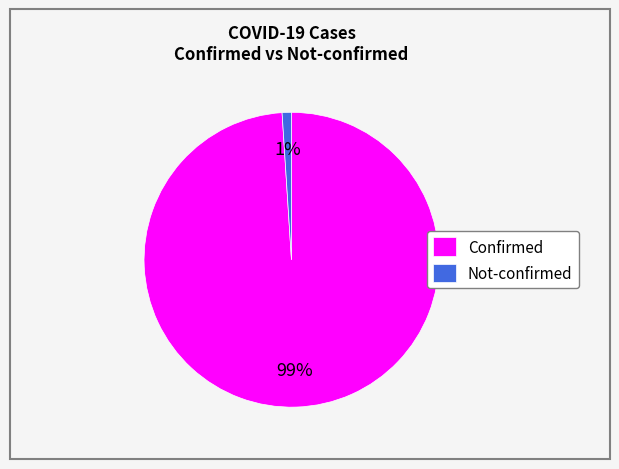

Count the number of slices in the pie.

2